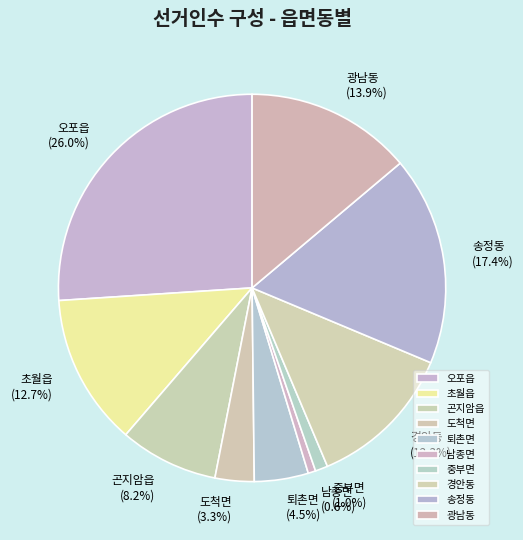

Which has a higher value, 송정동 or 경안동?

송정동